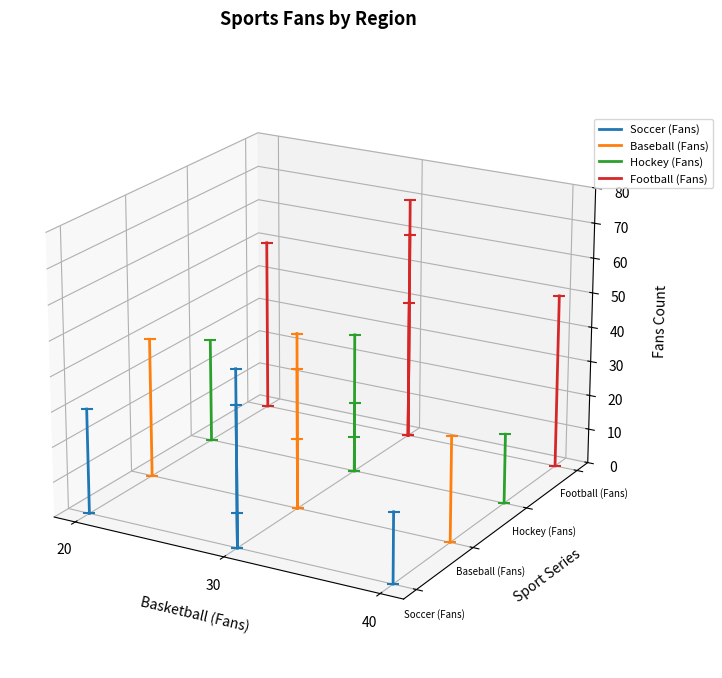

Which series has the largest total across all categories?

Football (Fans)